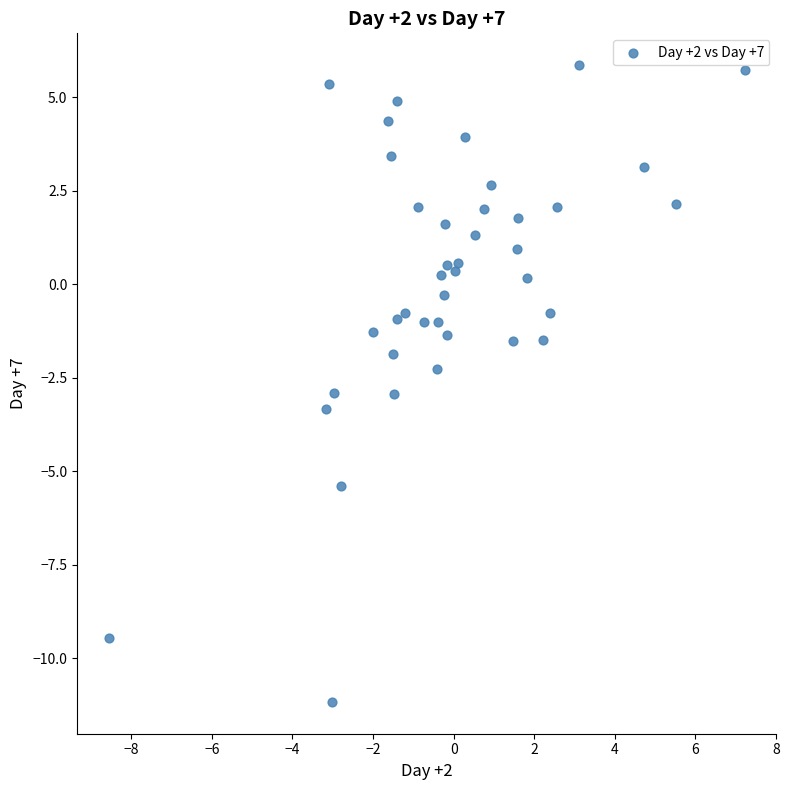

What is the range of Y values (max minus min)?

17.0